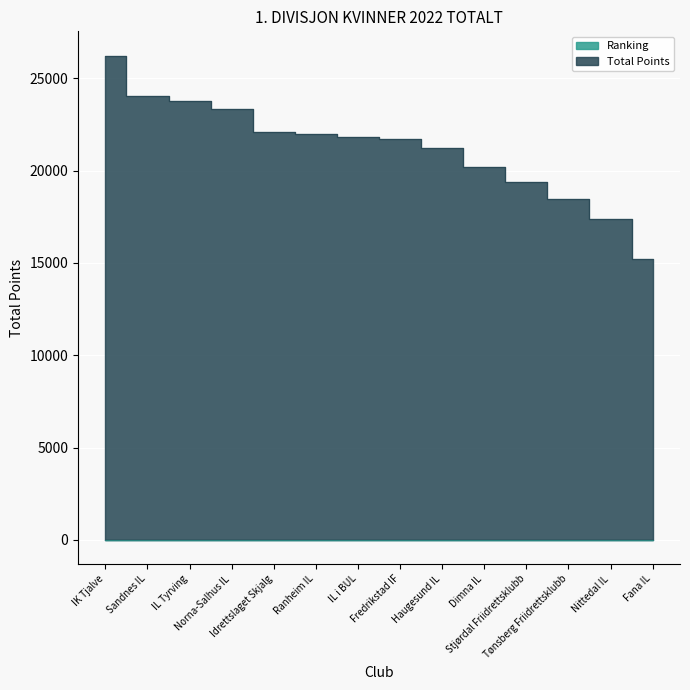

How many data points in Ranking are above 8?

6